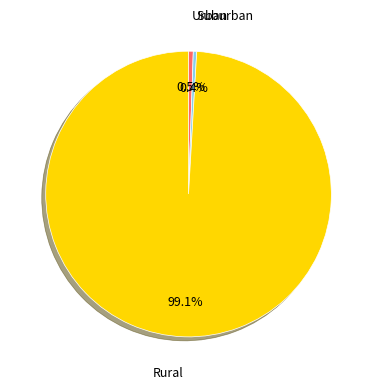

How many segments does this pie chart have?

3